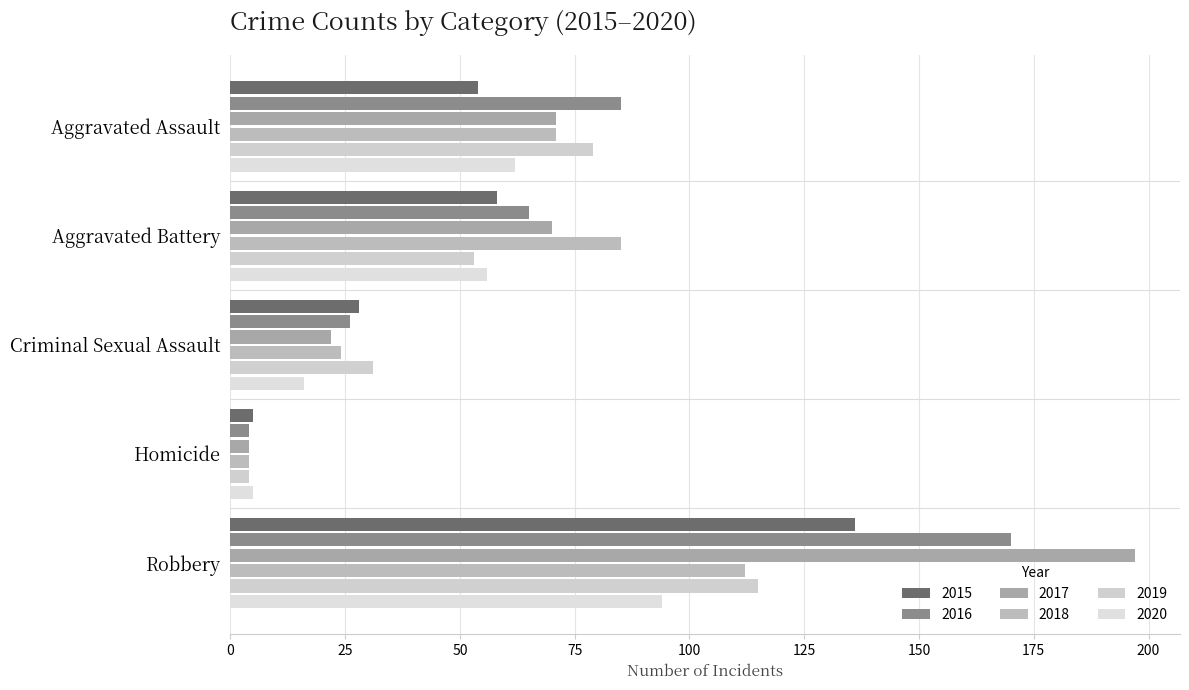

Rank the series by their maximum value, from lowest to highest.

2020, 2018, 2019, 2015, 2016, 2017